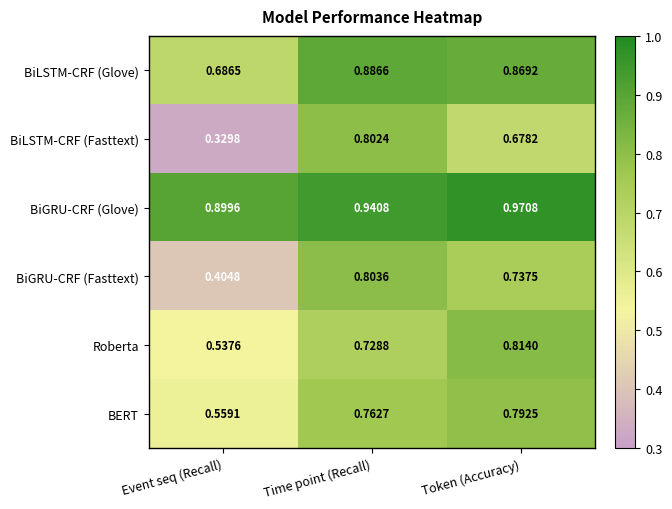

Which series has the widest spread of values?

BiLSTM-CRF (Fasttext)